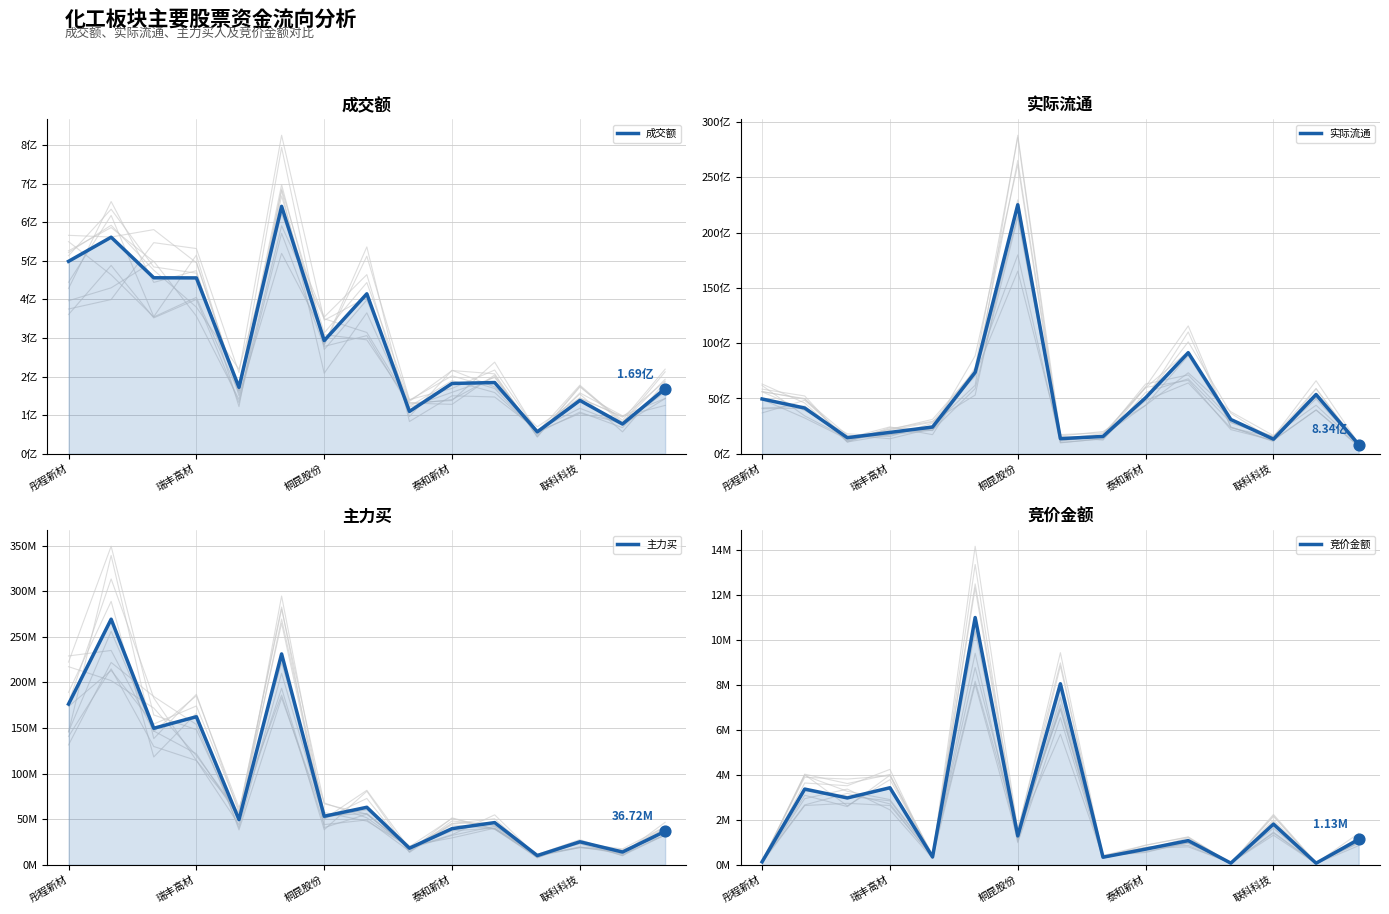

Which series reaches the maximum Y coordinate?

实际流通